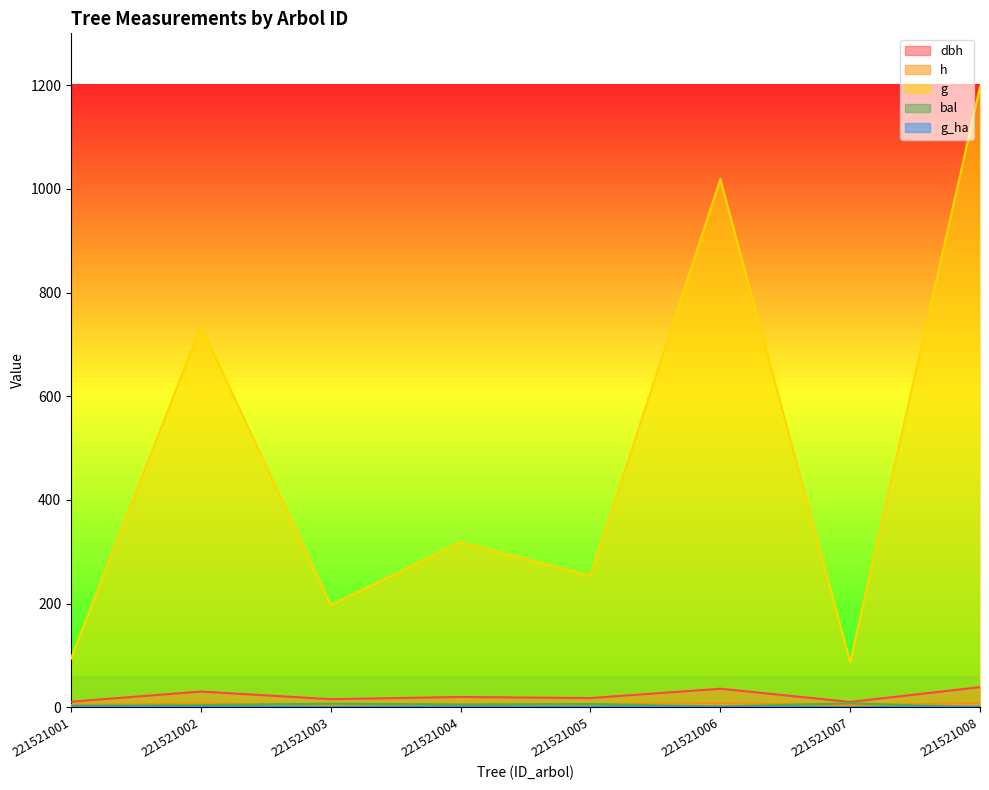

Is it true that dbh equals 6.7 at 221521007?

False